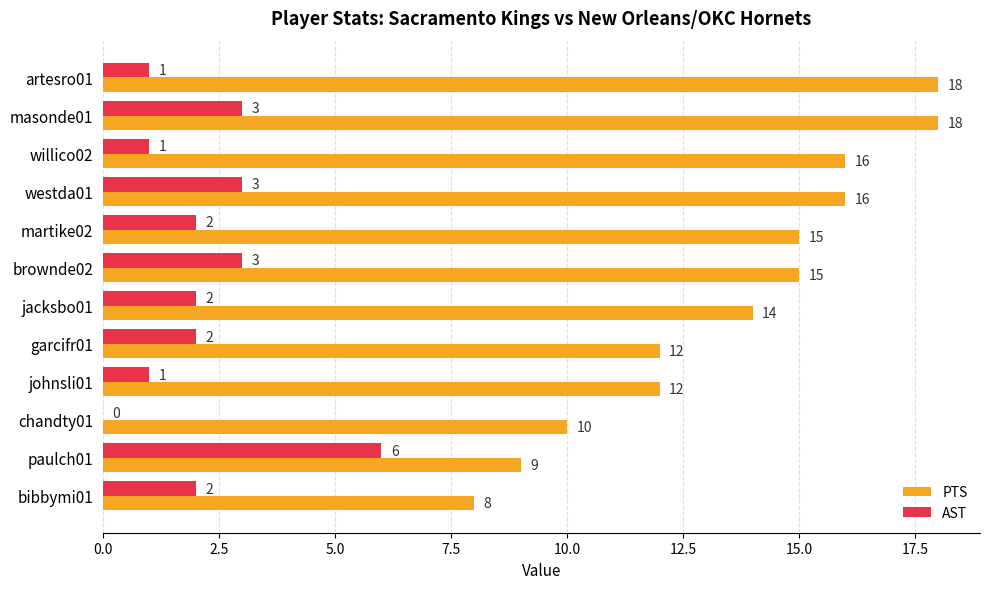

Between jacksbo01 and bibbymi01, which series saw the biggest shift?

PTS